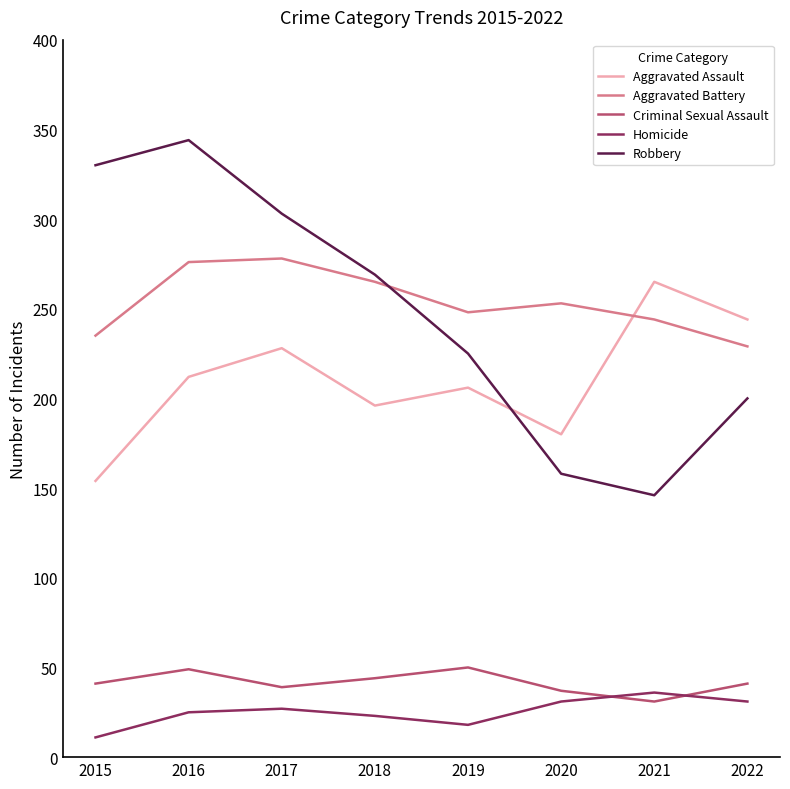

True or false: Homicide and Aggravated Assault intersect in this chart.

False